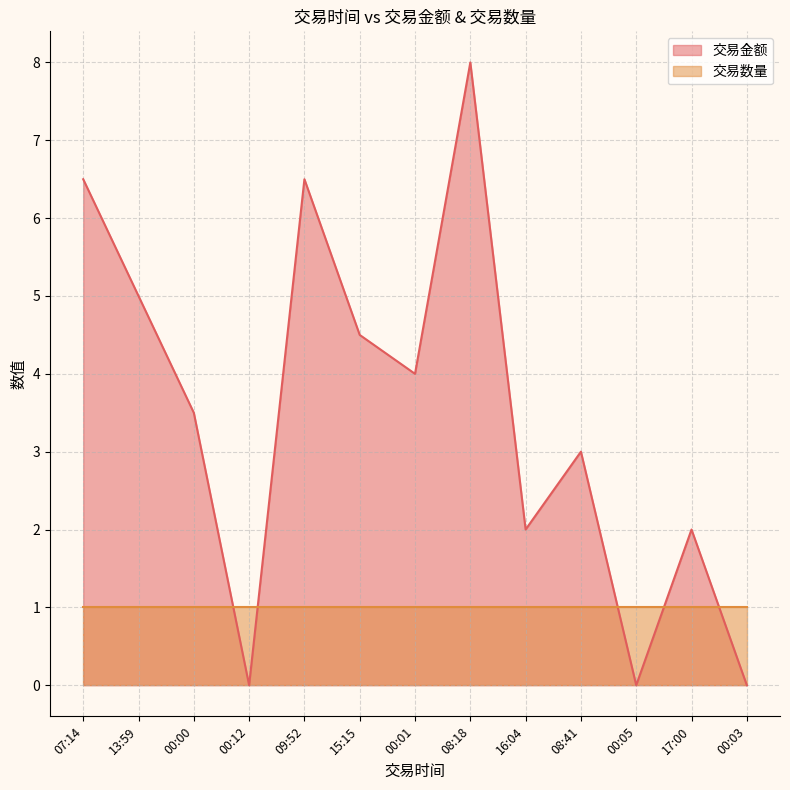

True or false: the data shows -3.3 at 00:05.

False